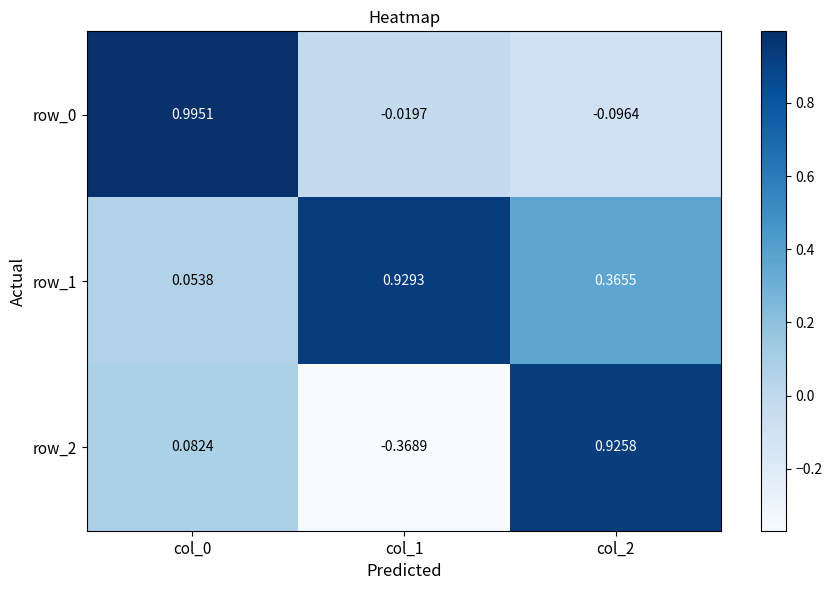

What is the difference between the maximum and minimum values in the row_0 series?

1.1